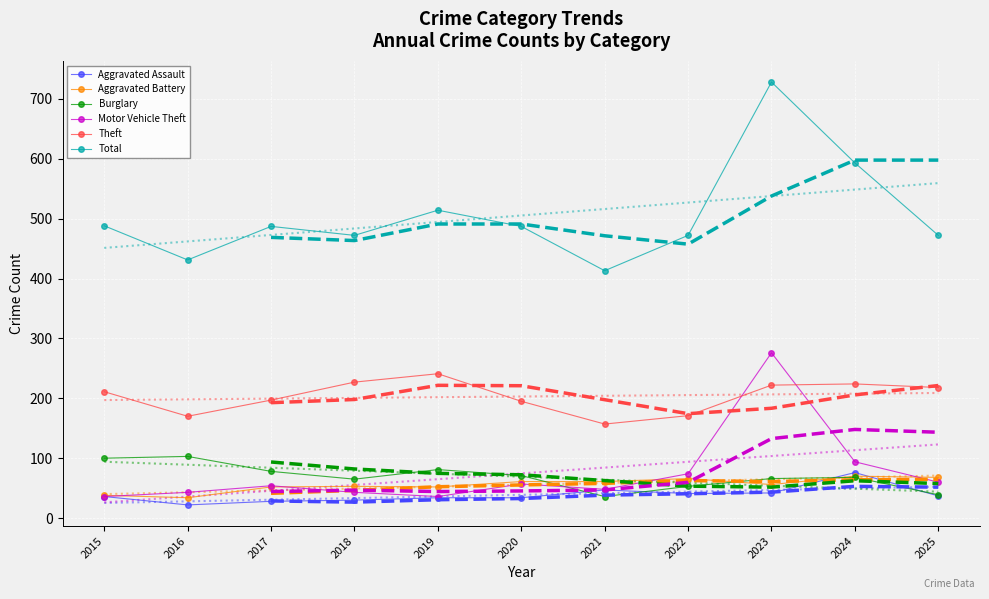

Which series has the widest spread of values?

Total